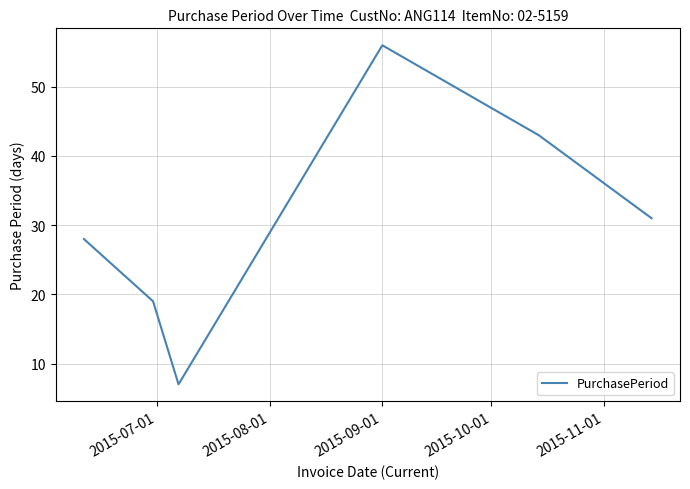

True or false: there are more than 1 points higher than both neighbors.

False